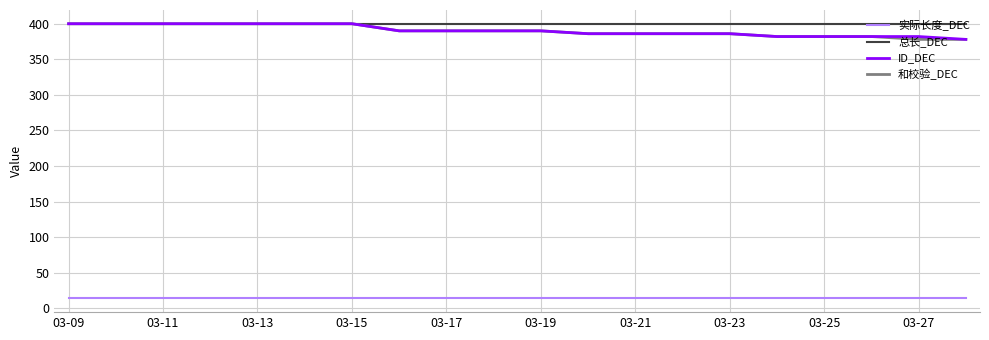

Reading left to right, what are all the values shown in this chart?

实际长度_DEC: 14	14	14	14	14	14	14	14	14	14	14	14	14	14	14	14	14	14	14	14
总长_DEC: 400	400	400	400	400	400	400	400	400	400	400	400	400	400	400	400	400	400	400	400
ID_DEC: 400	400	400	400	400	400	400	390	390	390	390	386	386	386	386	382	382	382	382	378
和校验_DEC: 400	400	400	400	400	400	400	390	390	390	390	386	386	386	386	382	382	382	378	378